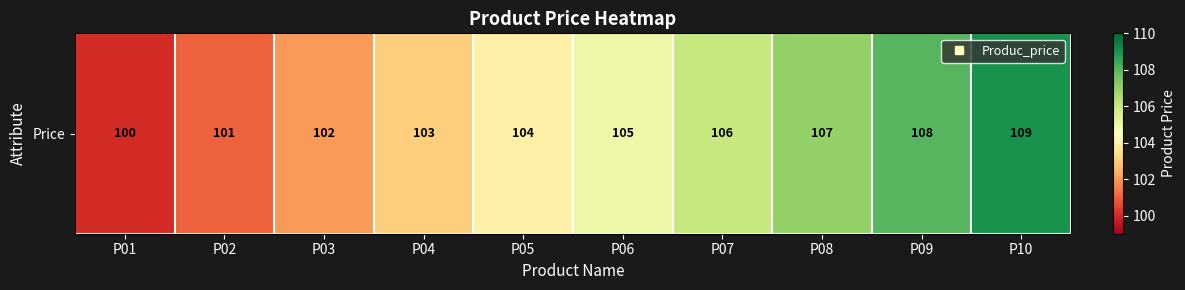

At which label does the data first exceed 105?

P07